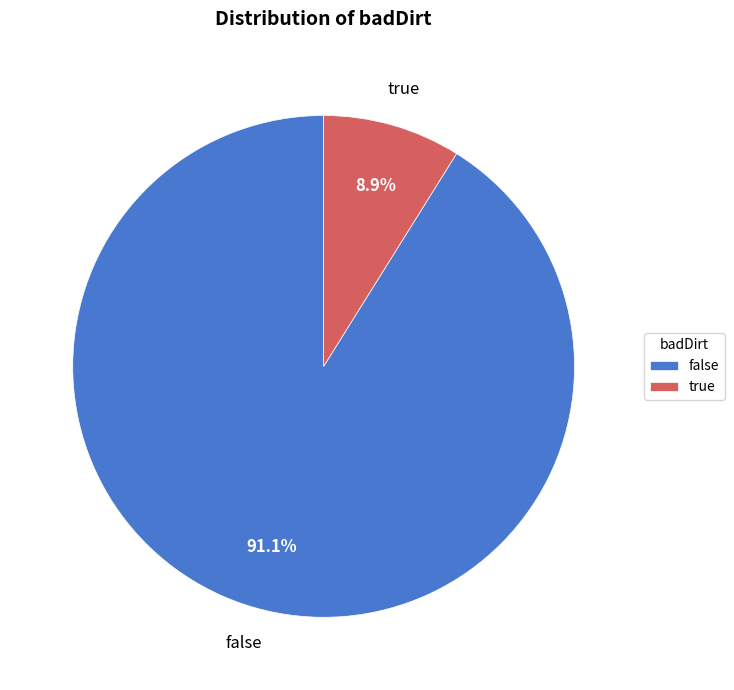

Which slice is the largest?

false